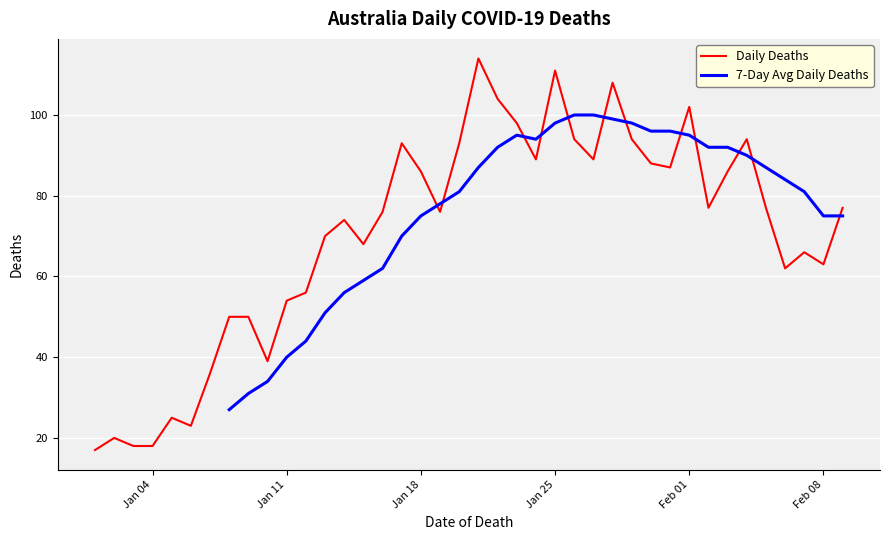

What is the lowest value of the Daily Deaths series?

17